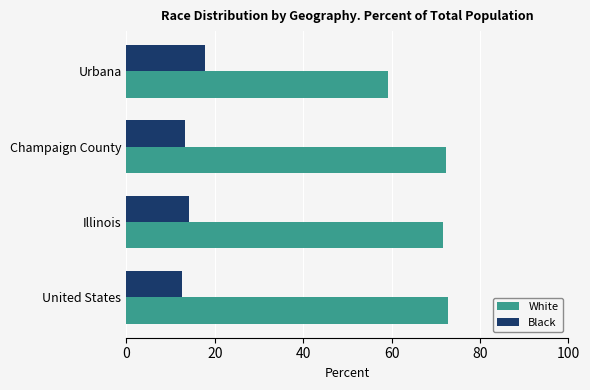

The value of White at Urbana is 59.1. True or false?

True